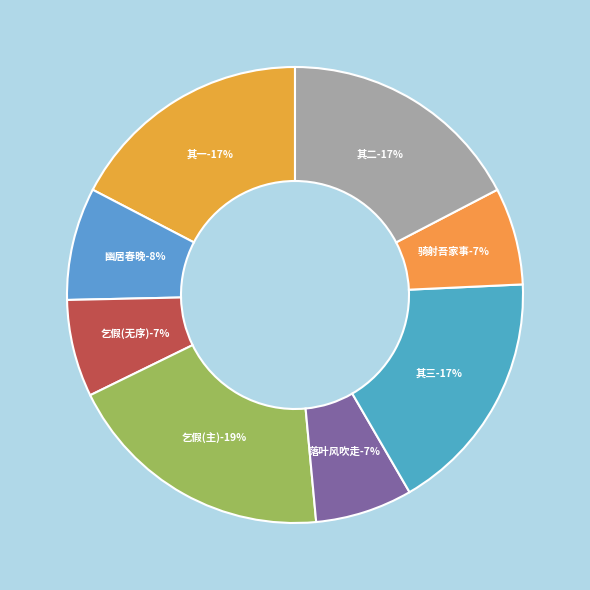

Is the sum of 诗兴到吟·骑射吾家事 and 乞假十日日课一诗兴到吟成不计工拙虽数茎拈断亦养疴之一术也 其三 greater than half?

No